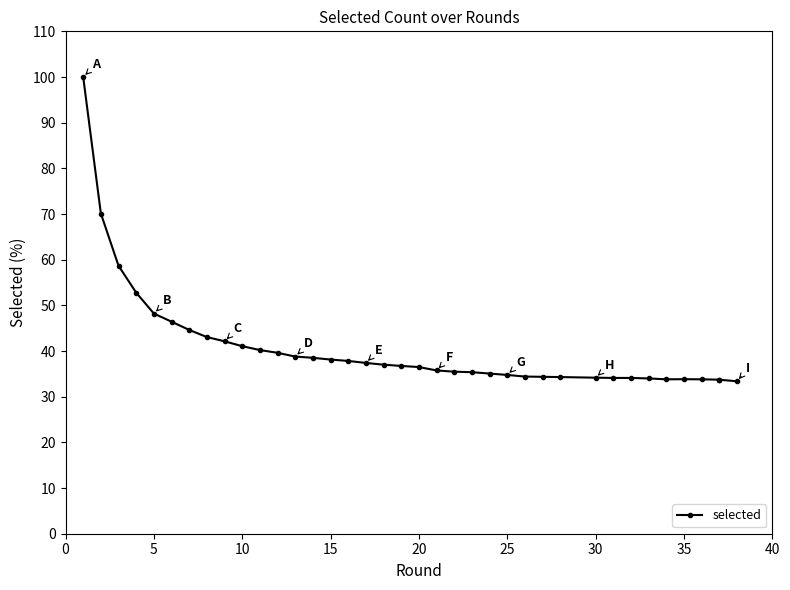

What is the average value?

40.7